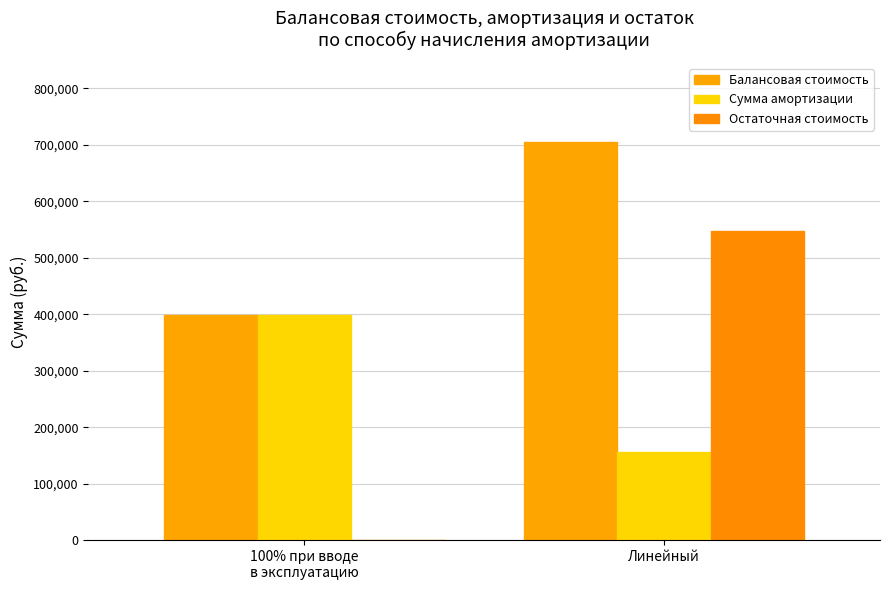

How many groups of bars are there?

2